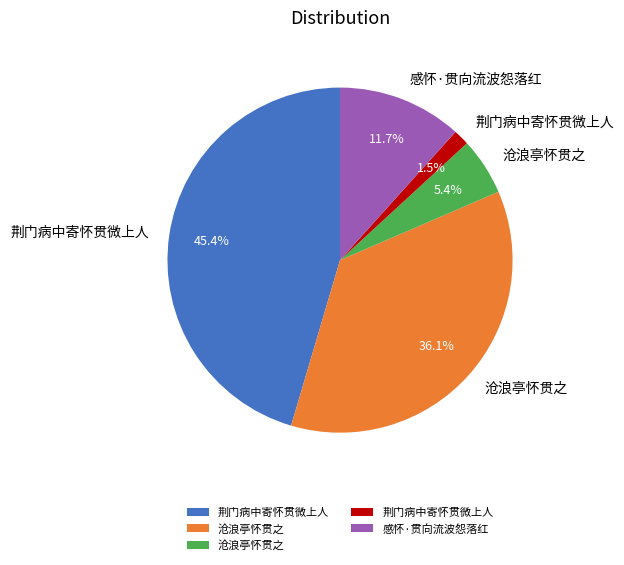

Is there any slice that represents more than half of the pie?

No